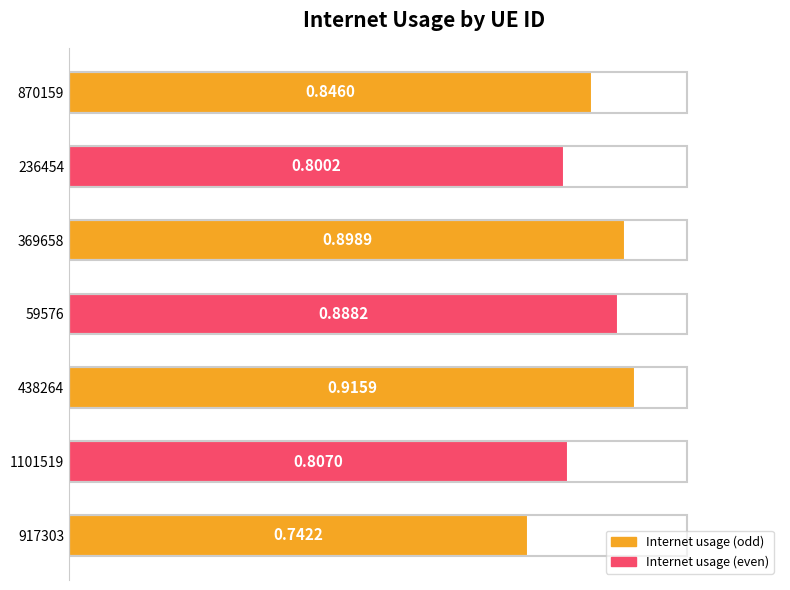

What is the change in value from 917303 to 236454?

+0.1